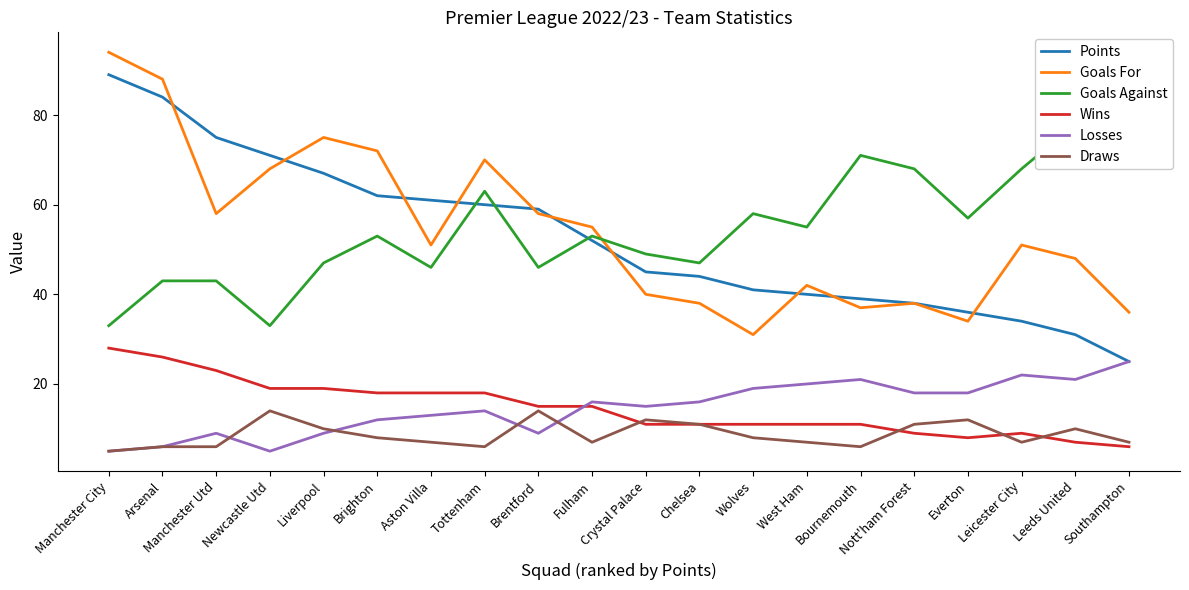

Which category has the lowest value in the Goals For series?

Wolves